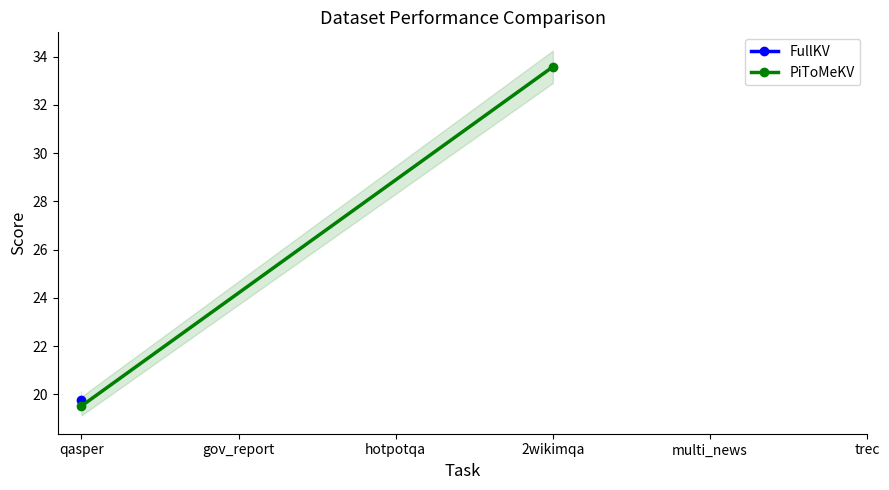

What is the label of the 2nd point from the left?

2wikimqa